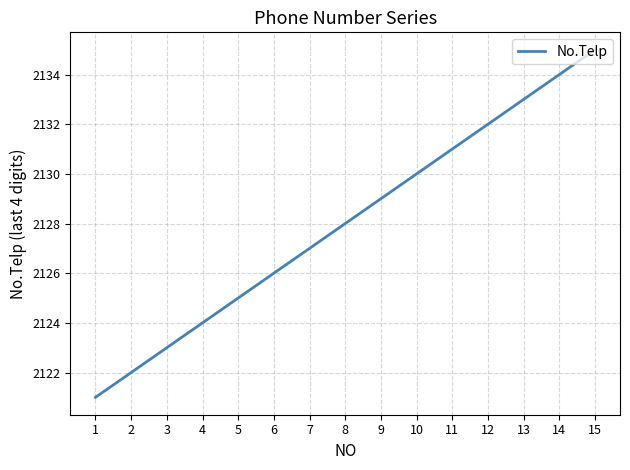

Where is the data nearest to the value 2128?

8